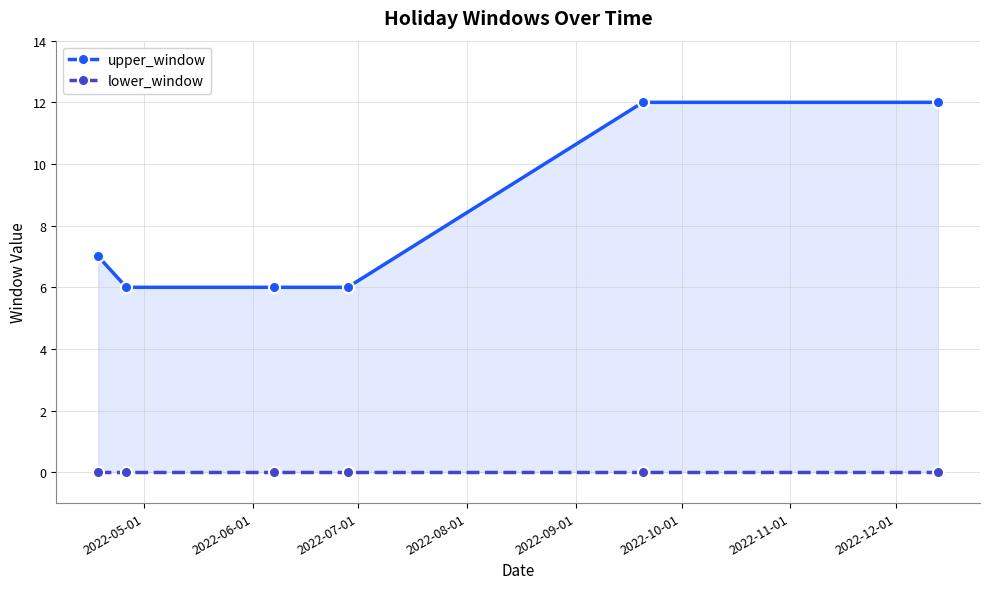

True or false: upper_window and lower_window cross at least once.

False